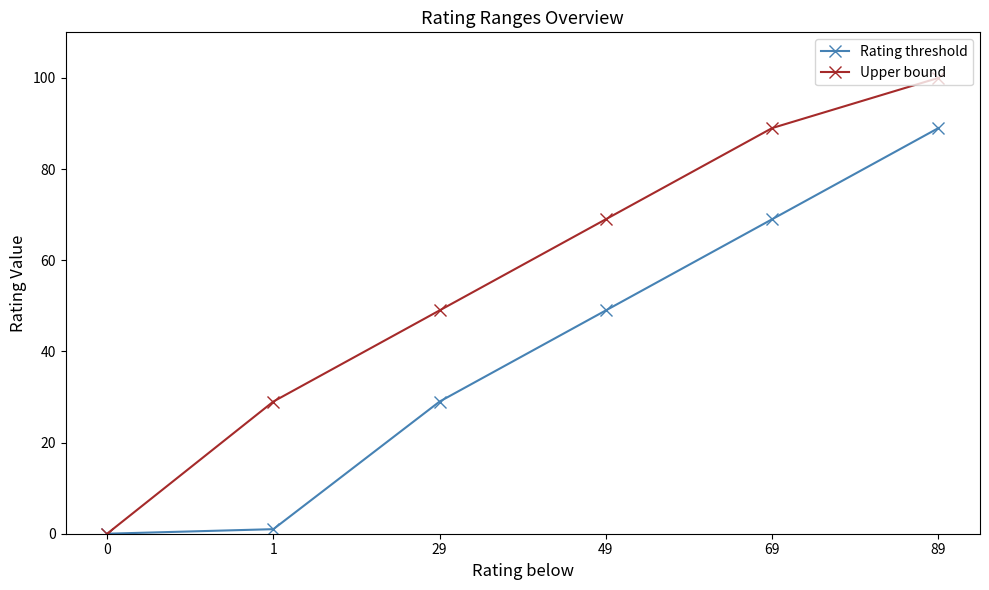

Where is Upper bound nearest to the value 50?

29